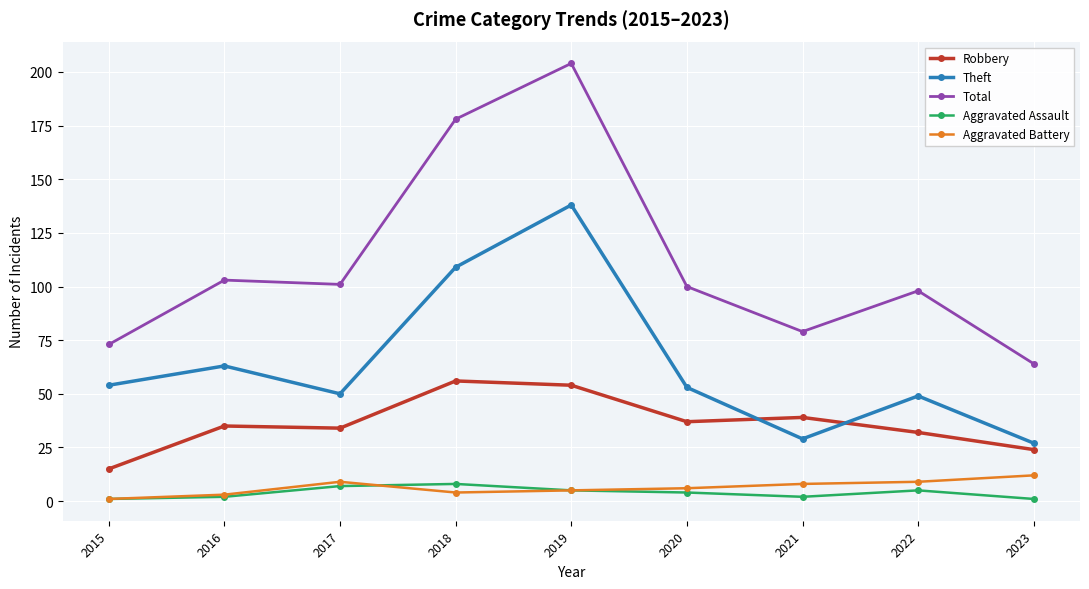

The Aggravated Assault series shows 7 at 2017. True or false?

True